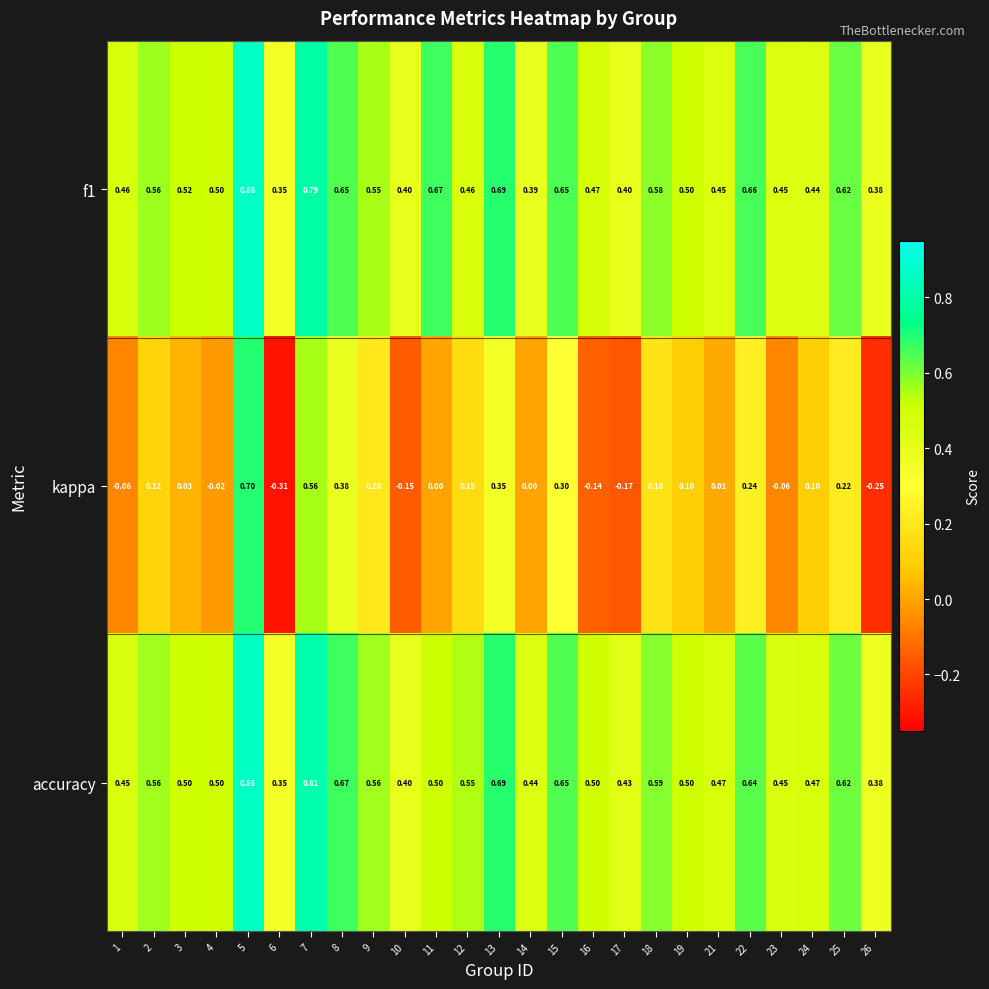

Is the value of f1 at 4 greater than the value of accuracy at 2?

No